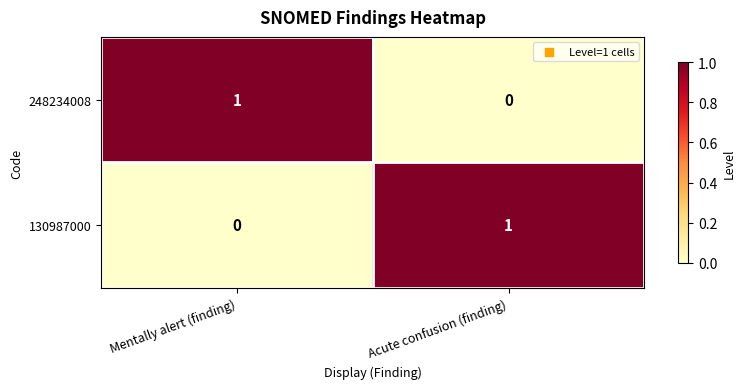

The 130987000 series shows 1 at Acute confusion (finding). True or false?

True